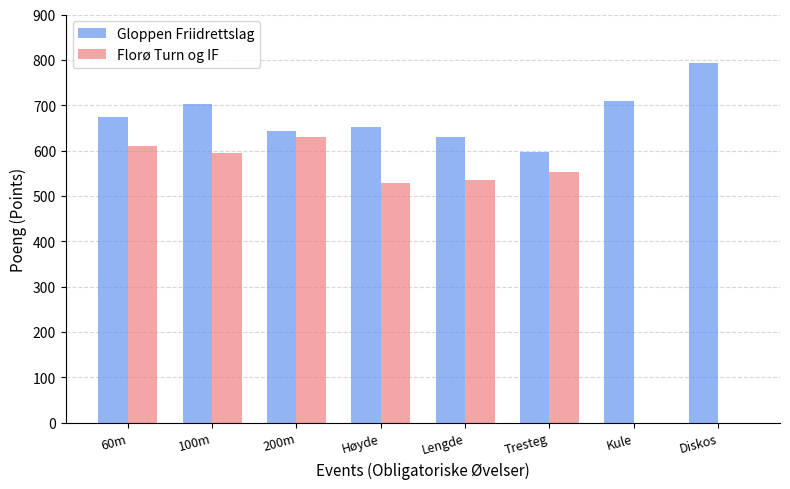

How many groups of bars are there?

8